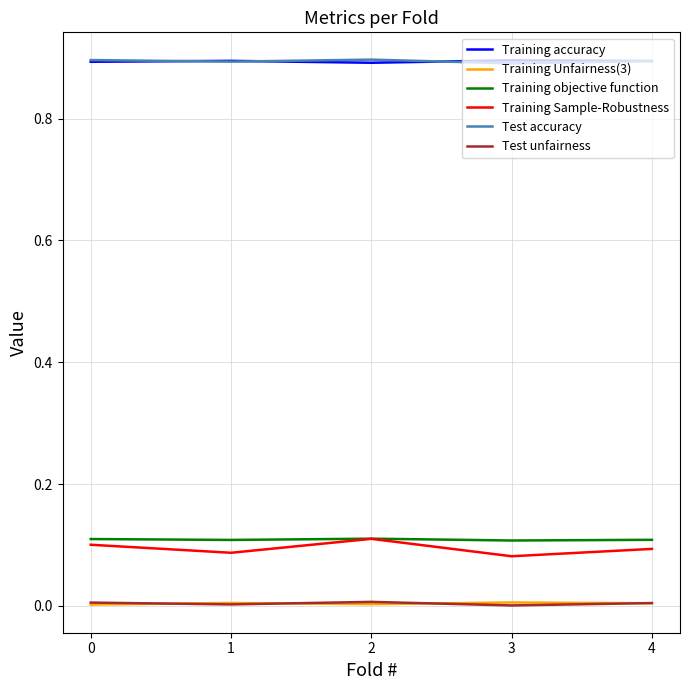

Which series changed the most between 1 and 2?

Training Sample-Robustness